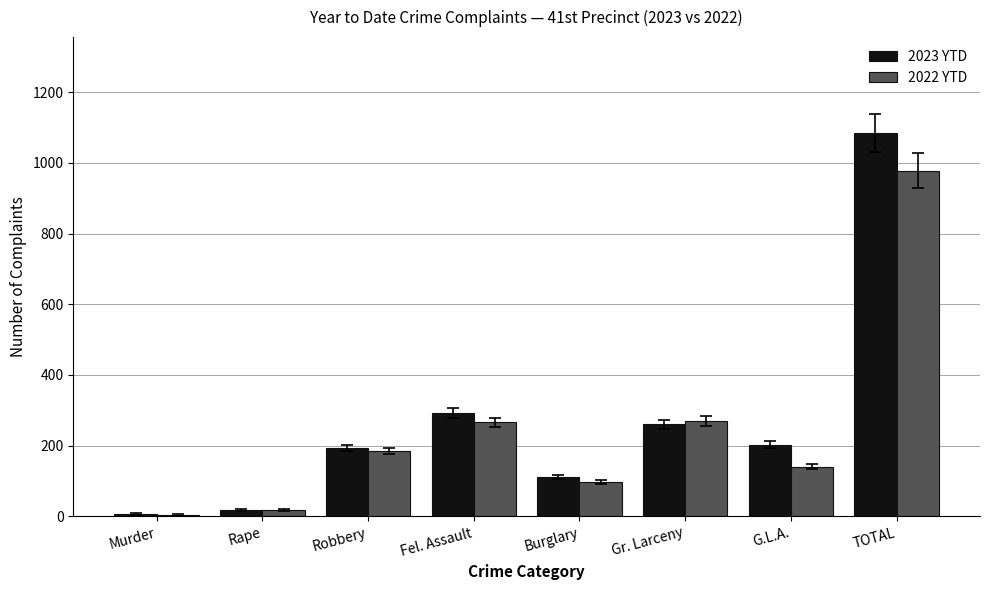

What is the sum of all 2023 YTD values?

2170